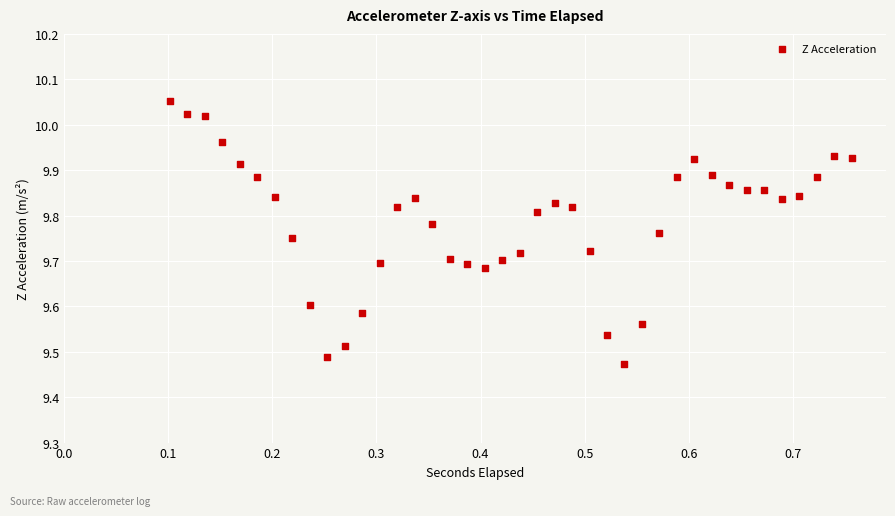

What is the range of Y values (max minus min)?

0.6